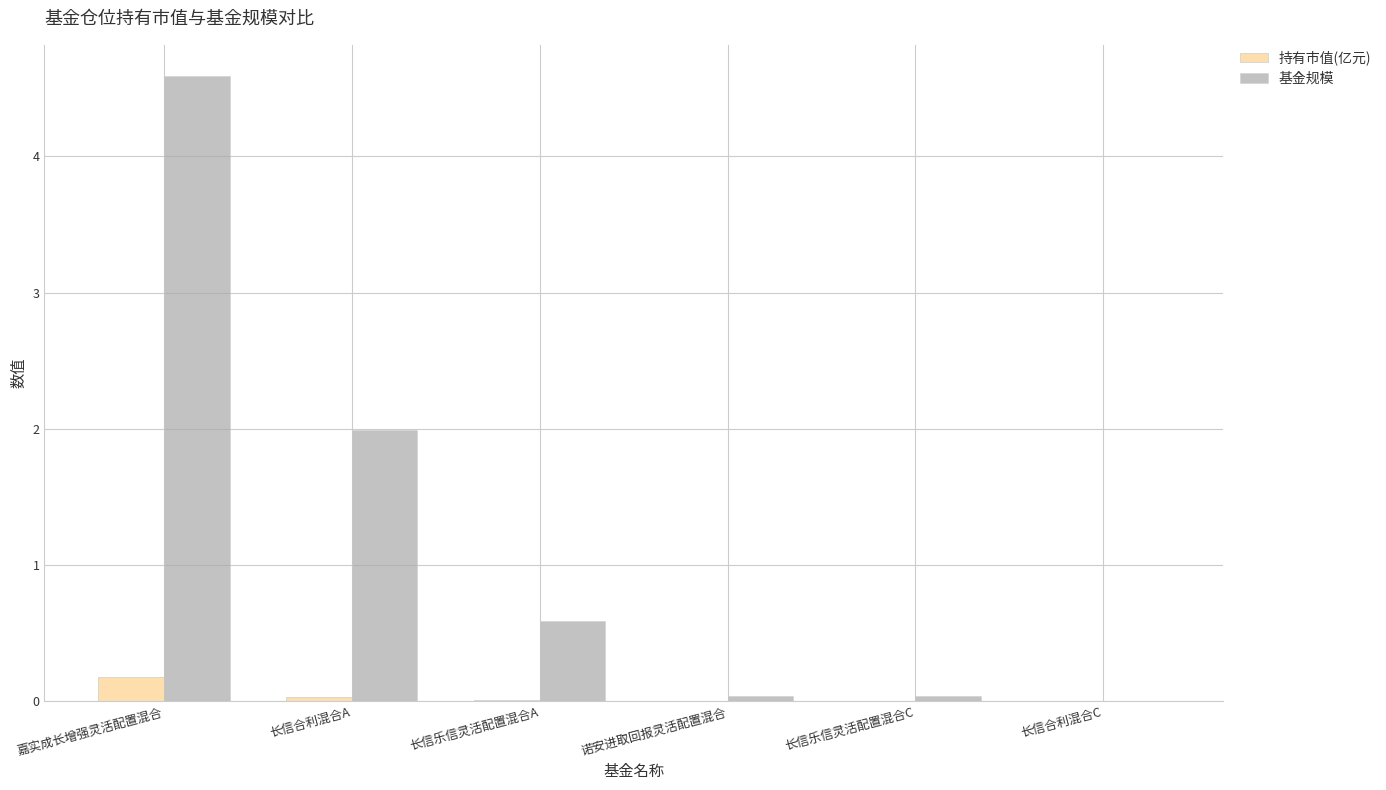

Between 嘉实成长增强灵活配置混合 and 长信乐信灵活配置混合A, which series saw the biggest shift?

基金规模